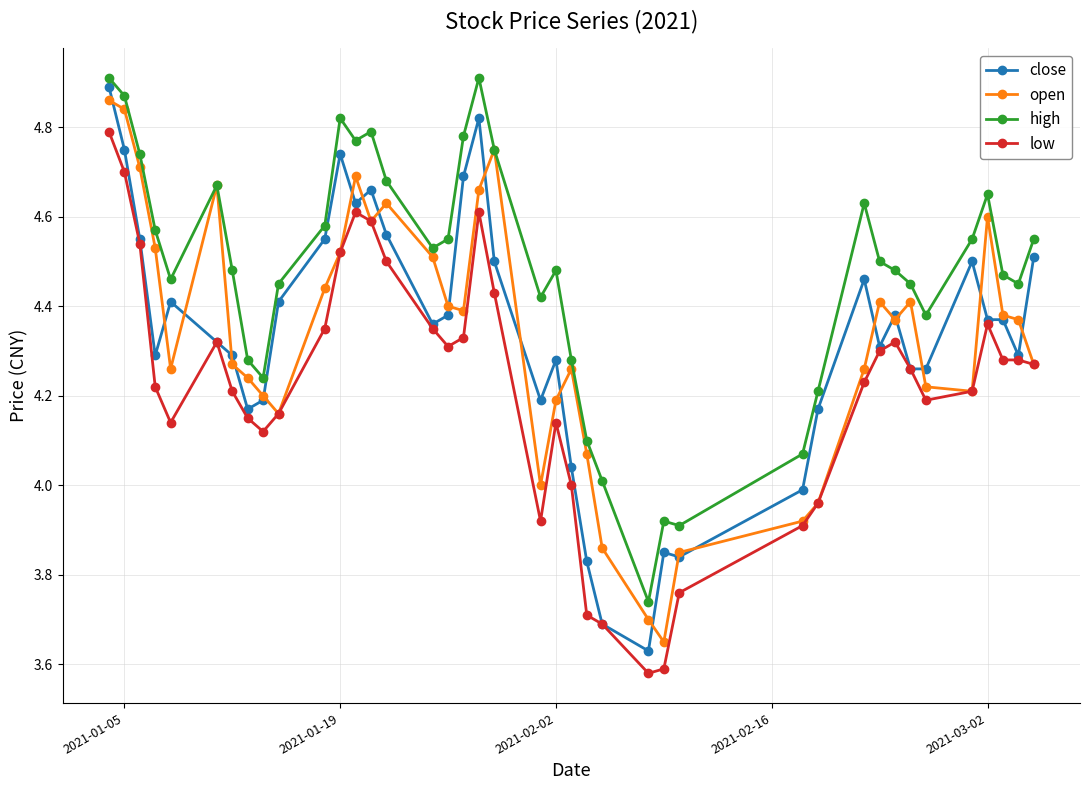

How many data points does each series have?

40